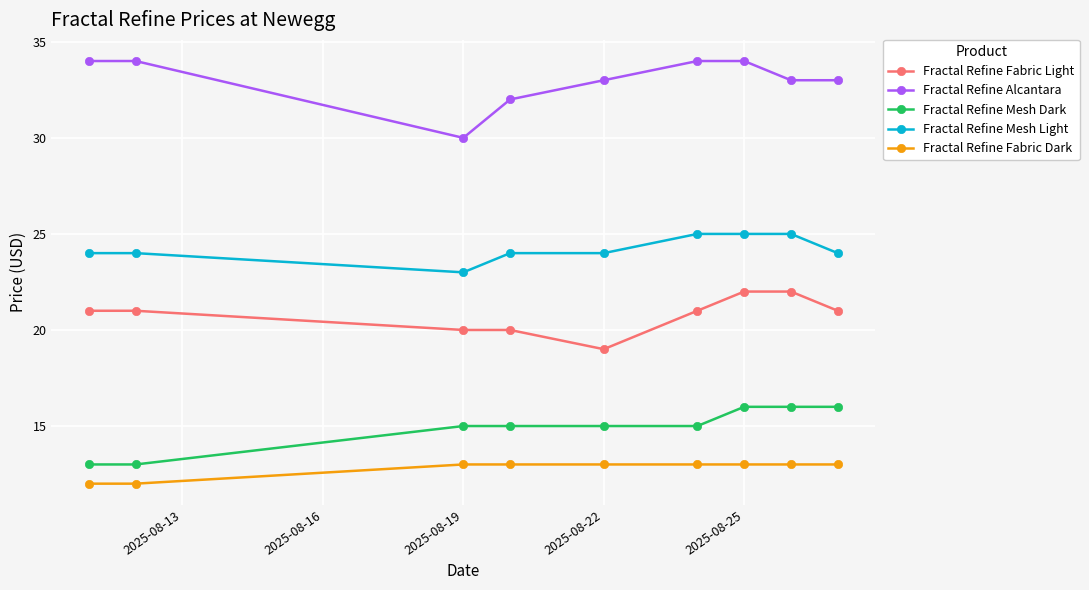

Rank the series by their maximum value, from lowest to highest.

Fractal Refine Fabric Dark, Fractal Refine Mesh Dark, Fractal Refine Fabric Light, Fractal Refine Mesh Light, Fractal Refine Alcantara